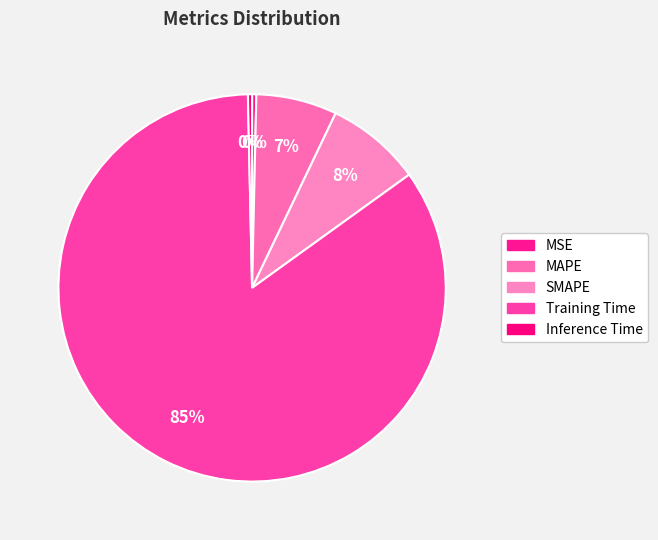

Which slice is the smallest?

Inference Time